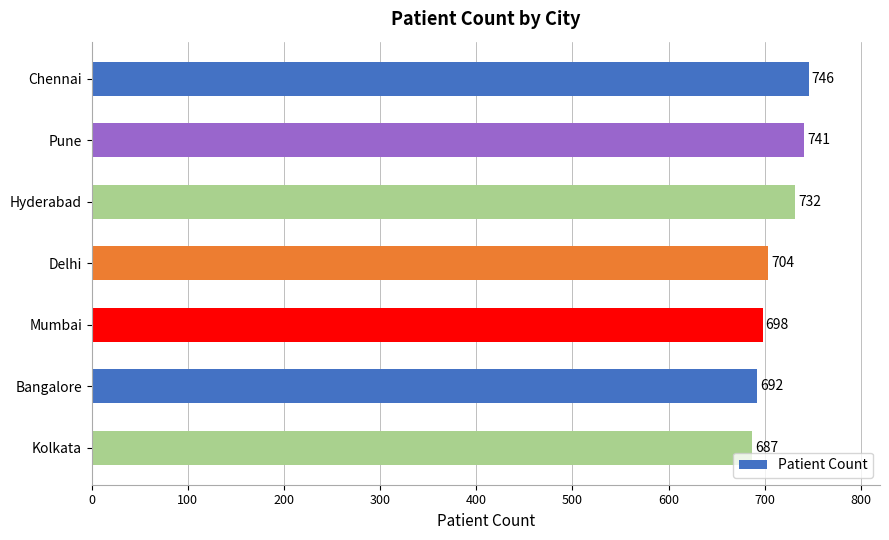

What is the label of the 1st bar from the bottom?

Kolkata